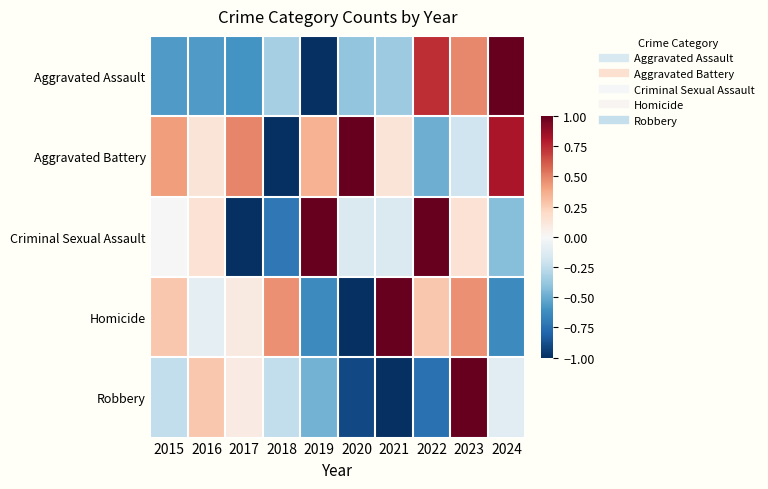

At which category is the sum across all series the highest?

2023